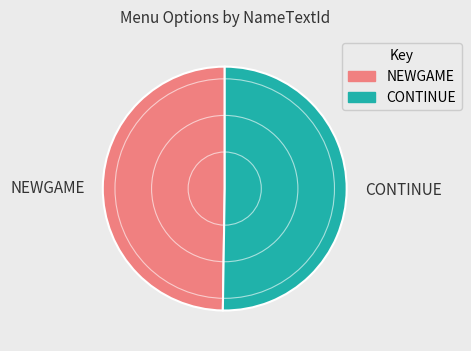

Combined, do NEWGAME and CONTINUE account for over 50%?

Yes